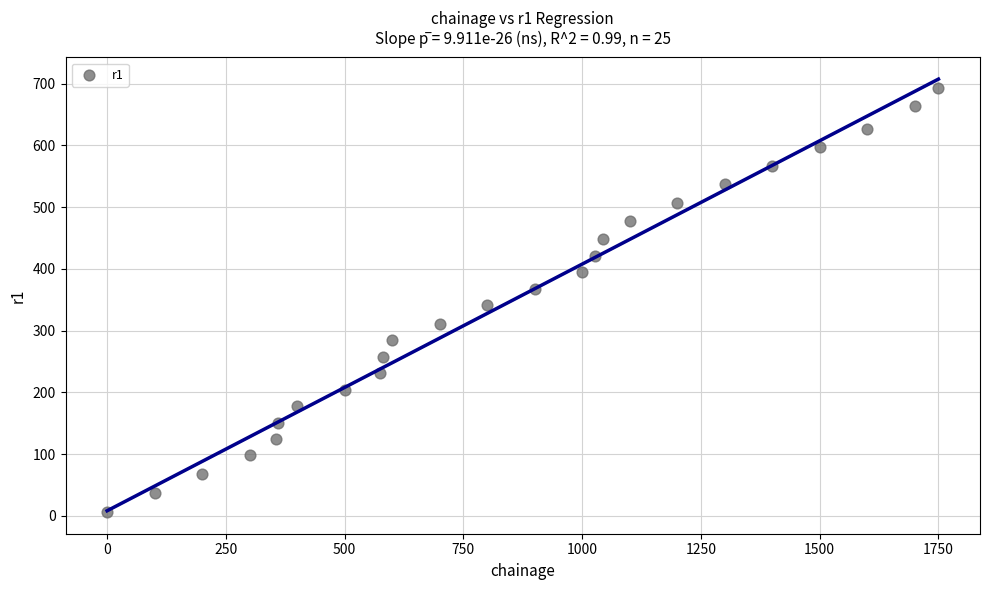

What Y value in the scatter plot is closest to 349?

341